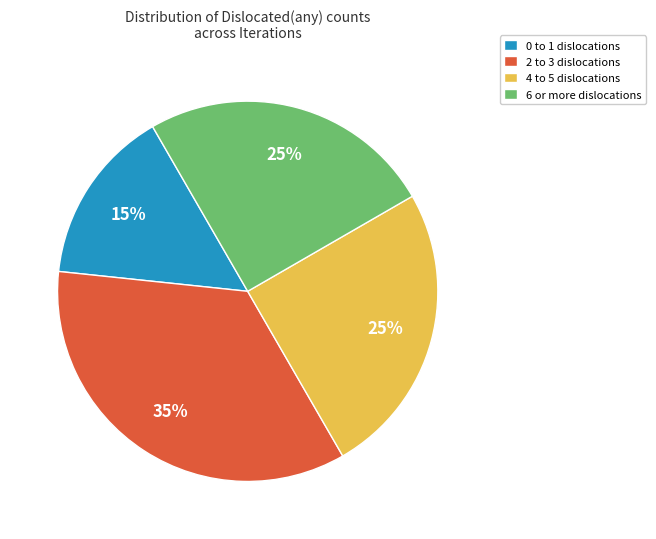

What percentage is the 4 to 5 dislocations slice, to the nearest percent?

25%